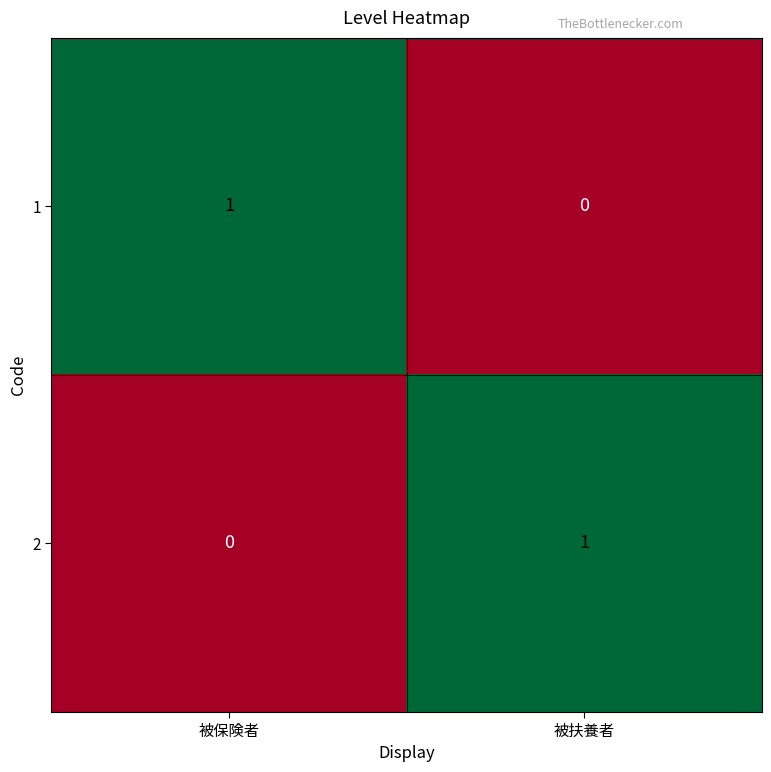

Which category has the lowest value in the 1 series?

被扶養者